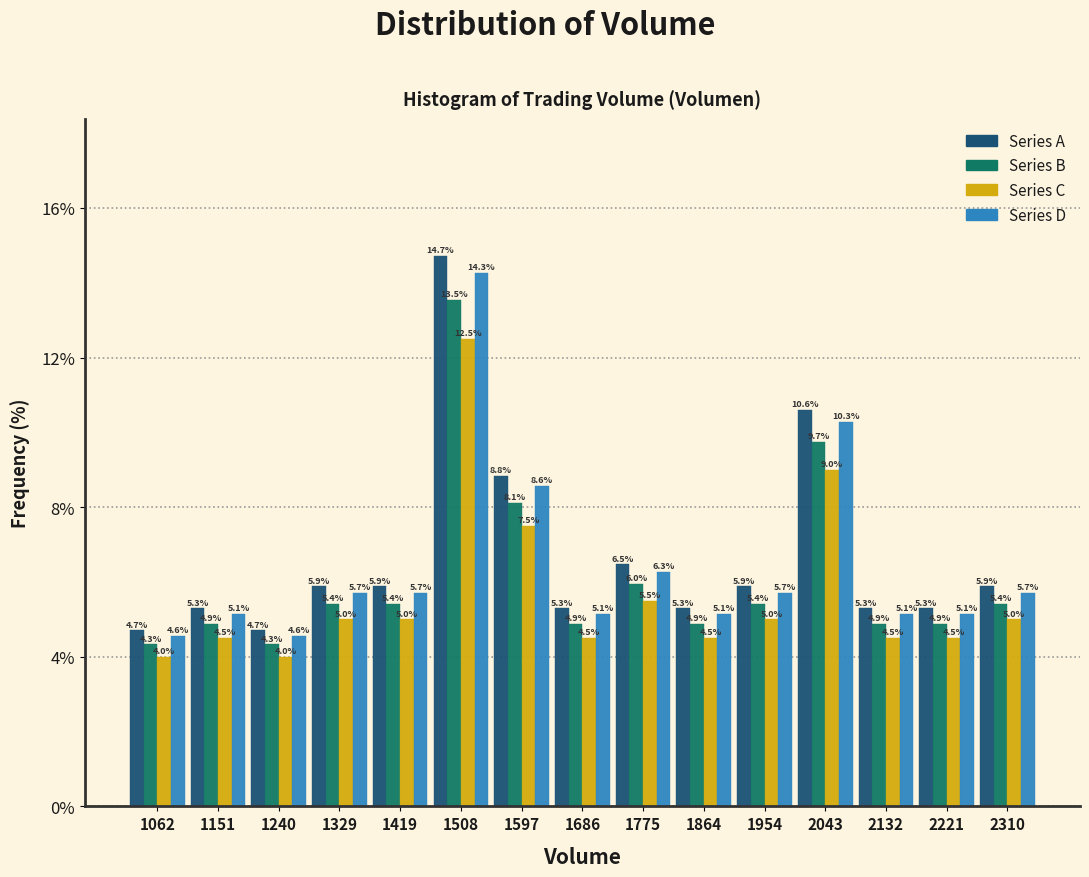

Reading left to right, extract all data points from this chart.

Series A: 4.7	5.3	4.7	5.9	5.9	14.7	8.8	5.3	6.5	5.3	5.9	10.6	5.3	5.3	5.9
Series B: 4.3	4.9	4.3	5.4	5.4	13.5	8.1	4.9	6.0	4.9	5.4	9.7	4.9	4.9	5.4
Series C: 4.0	4.5	4.0	5.0	5.0	12.5	7.5	4.5	5.5	4.5	5.0	9.0	4.5	4.5	5.0
Series D: 4.6	5.1	4.6	5.7	5.7	14.3	8.6	5.1	6.3	5.1	5.7	10.3	5.1	5.1	5.7